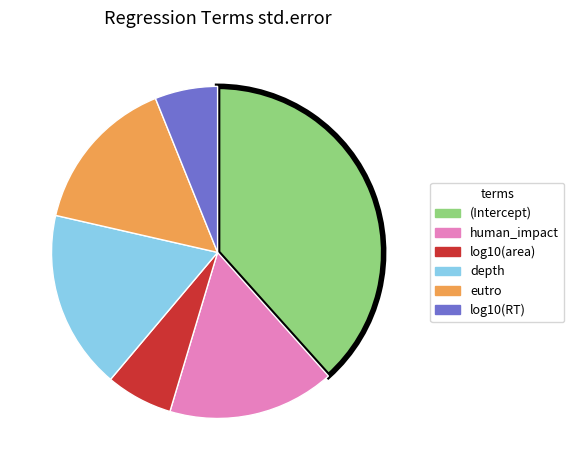

Is it true that log10(RT) is 1% of the pie?

False